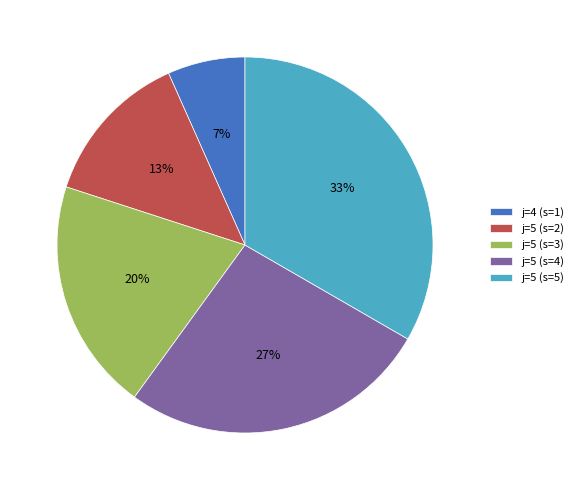

How many slices are in this pie chart?

5